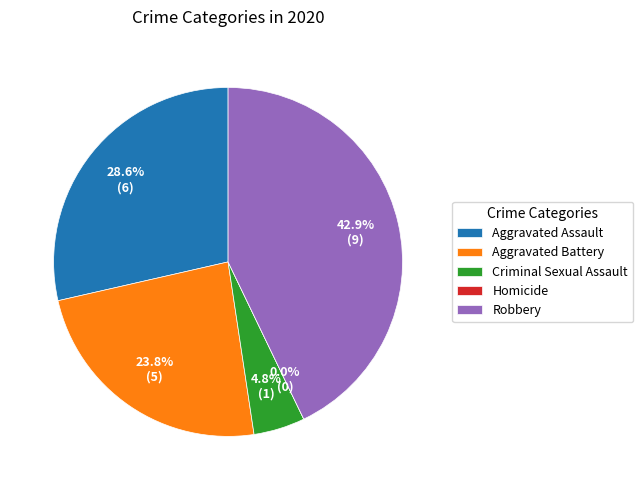

What percentage is the Robbery slice, to the nearest percent?

43%